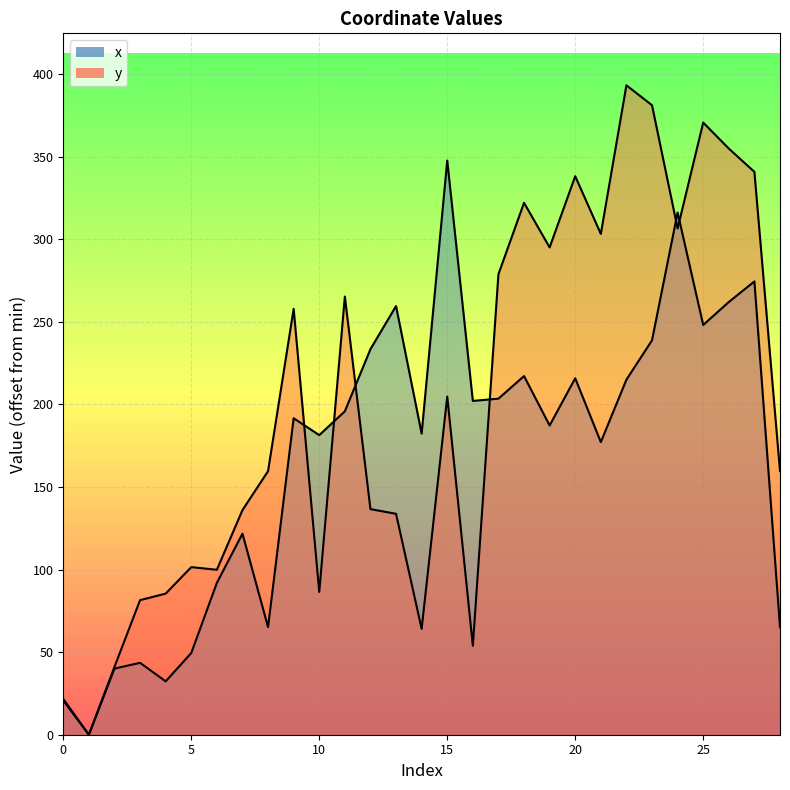

At 0, list the series in order from largest to smallest.

y, x